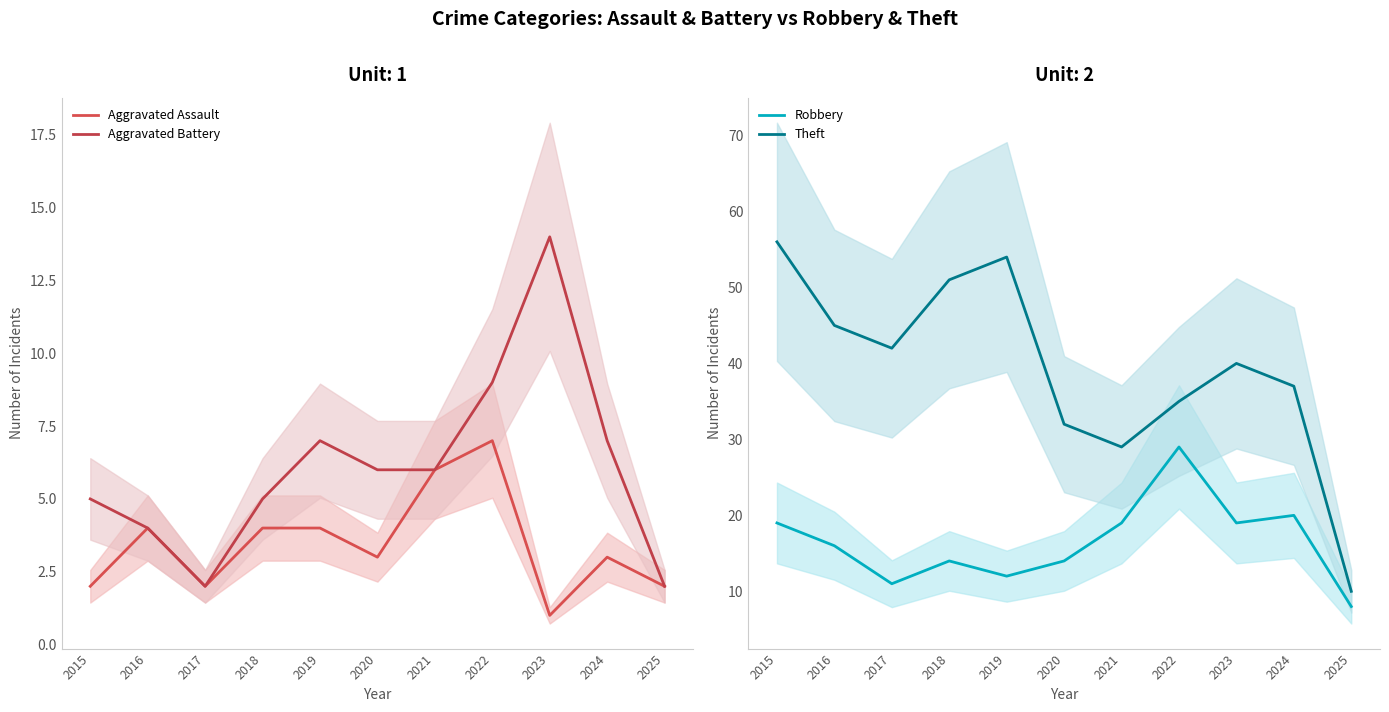

At which label does Robbery reach its minimum?

2025